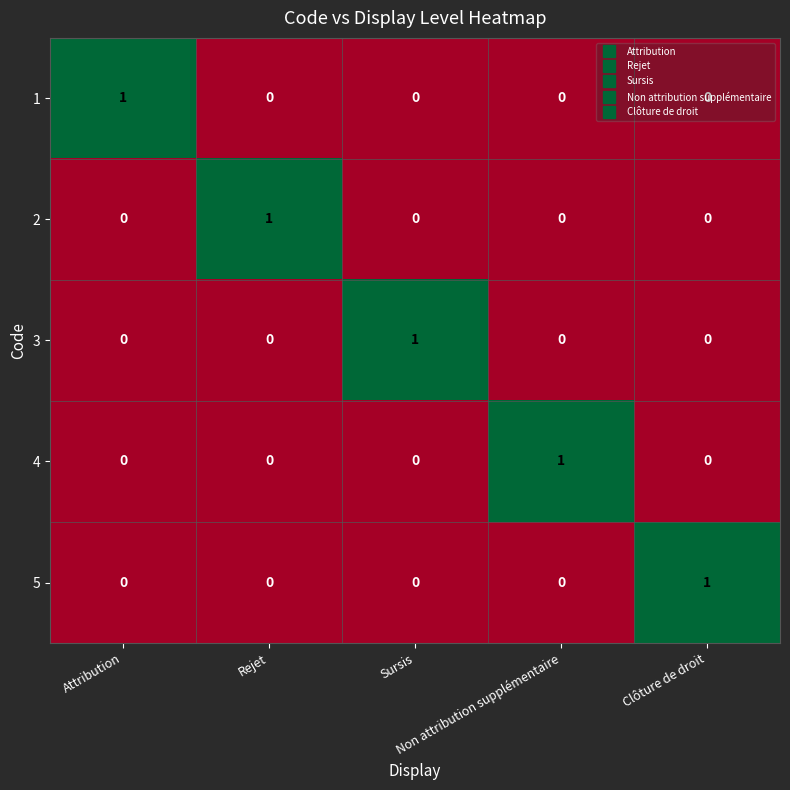

At how many categories does at least one series exceed 0?

5